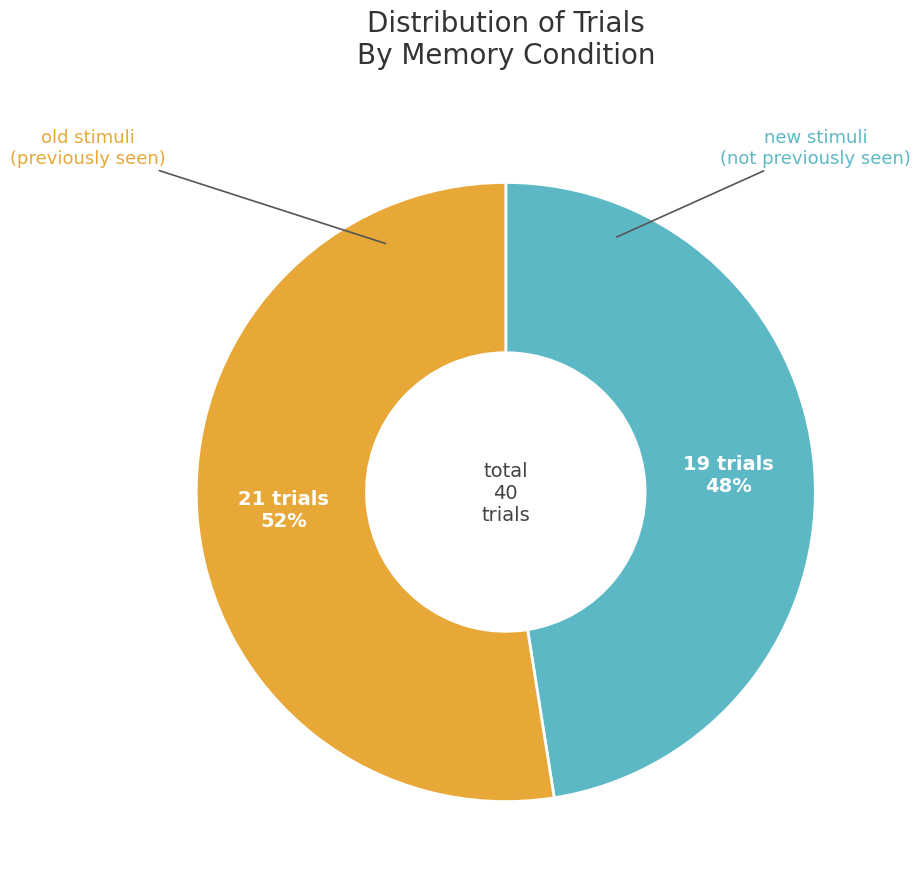

To the nearest percent, what is the average slice percentage?

50%